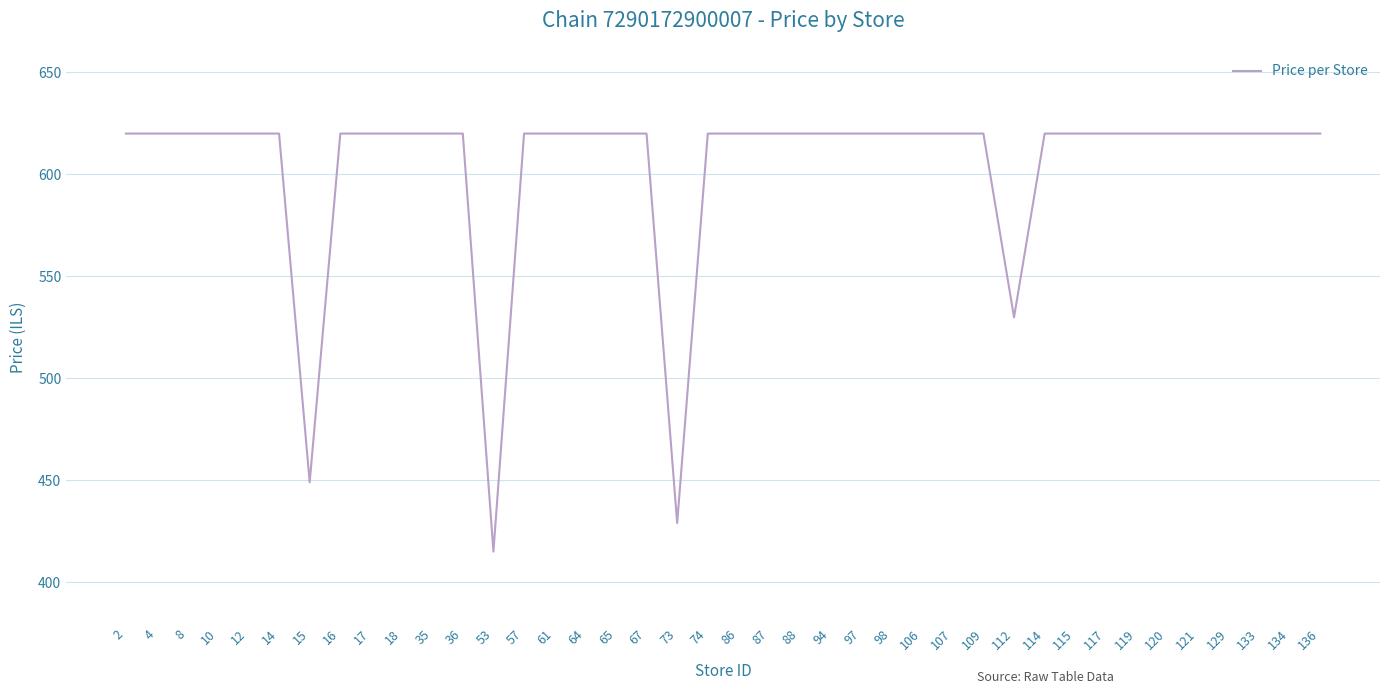

Reading left to right, transcribe all the data shown in this chart.

2=620.0	4=620.0	8=620.0	10=620.0	12=620.0	14=620.0	15=449.0	16=620.0	17=620.0	18=620.0	35=620.0	36=620.0	53=415.0	57=620.0	61=620.0	64=620.0	65=620.0	67=620.0	73=429.0	74=620.0	86=620.0	87=620.0	88=620.0	94=620.0	97=620.0	98=620.0	106=620.0	107=620.0	109=620.0	112=529.9	114=620.0	115=620.0	117=620.0	119=620.0	120=620.0	121=620.0	129=620.0	133=620.0	134=620.0	136=620.0